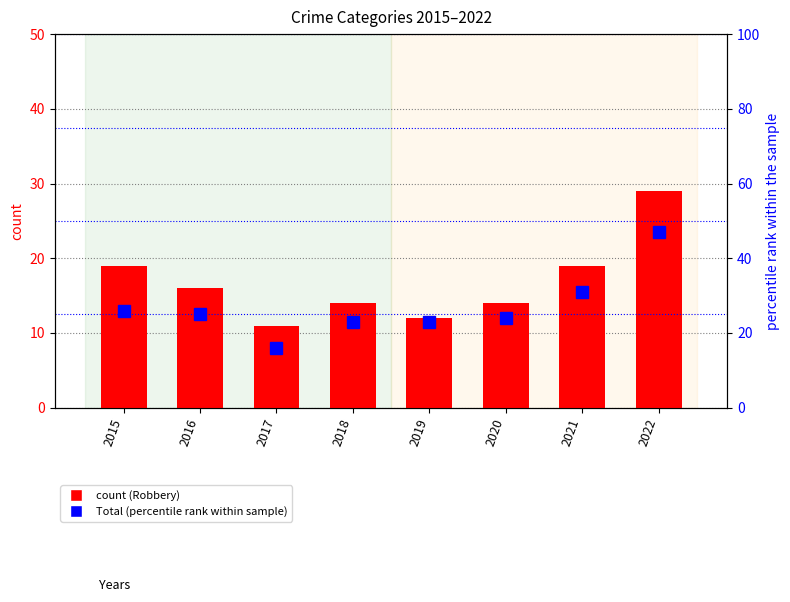

Is it true that Total (percentile rank within sample) equals 31 at 2021?

True